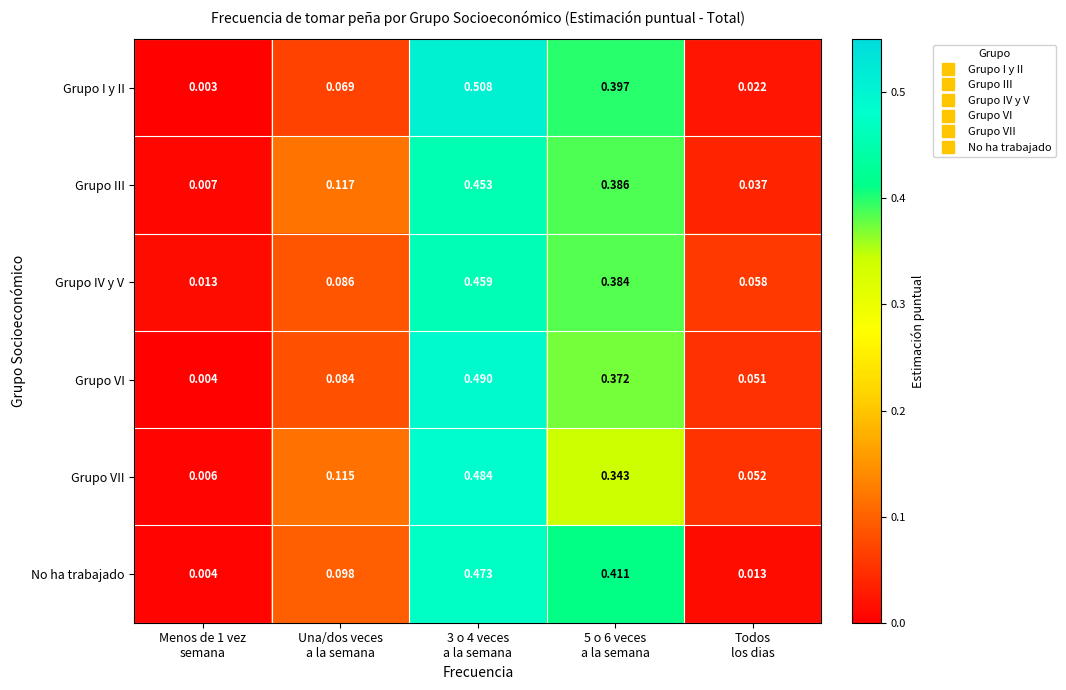

Which series has the widest spread of values?

Grupo I y II